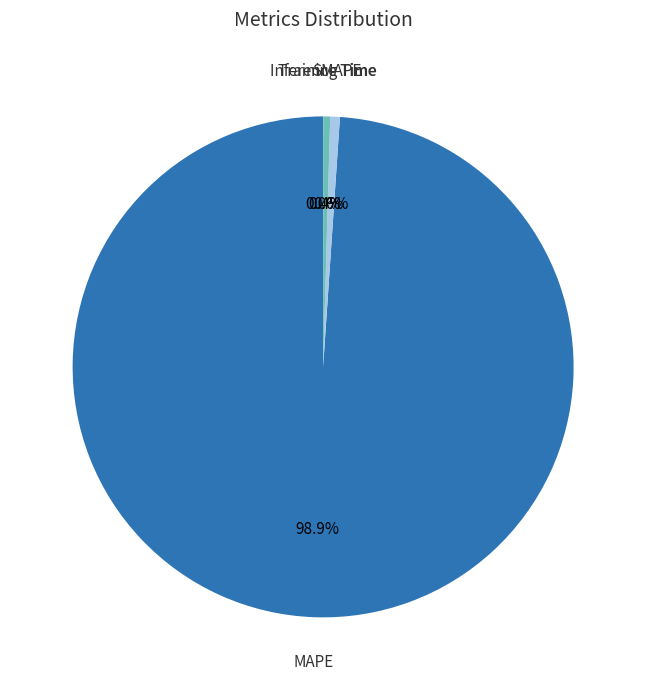

Combined, do SMAPE and Training Time account for over 50%?

No